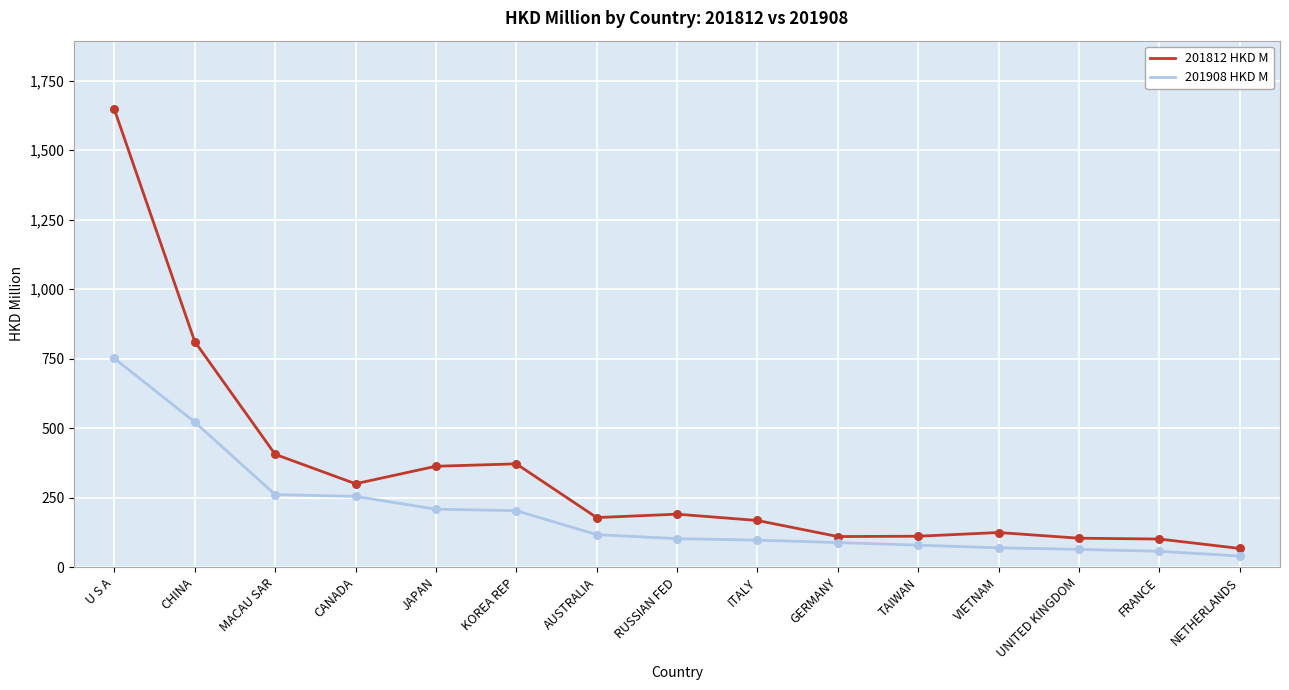

What is the total value across all series at NETHERLANDS?

106.3